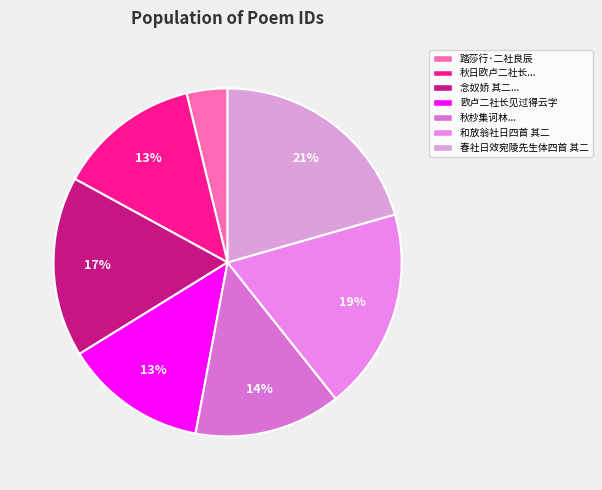

Count the number of slices in the pie.

7